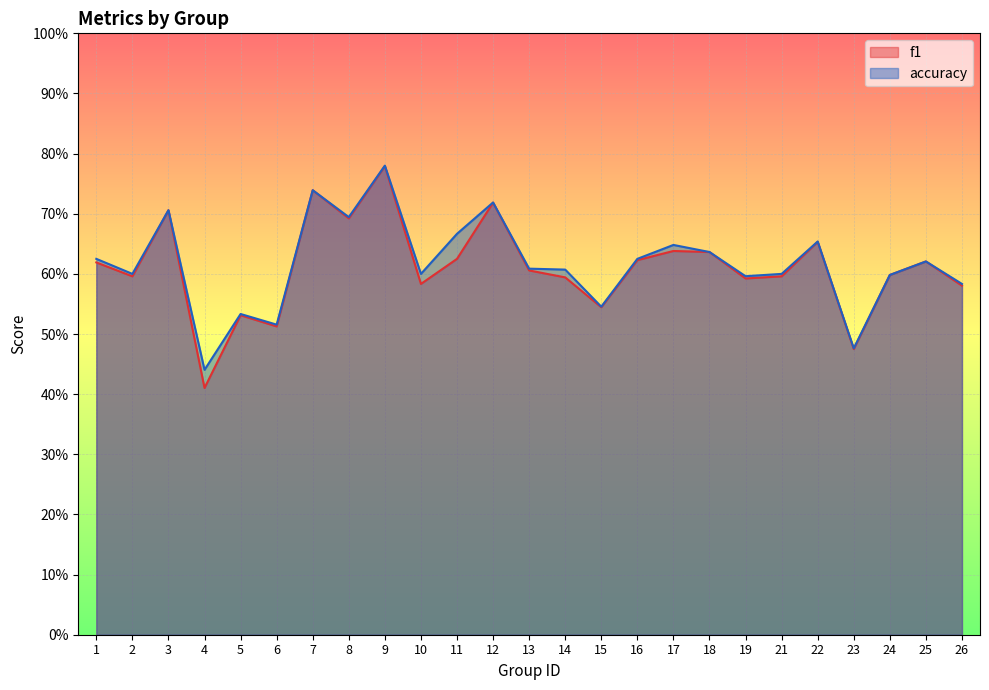

What is the difference between the maximum and minimum values in the accuracy series?

0.3